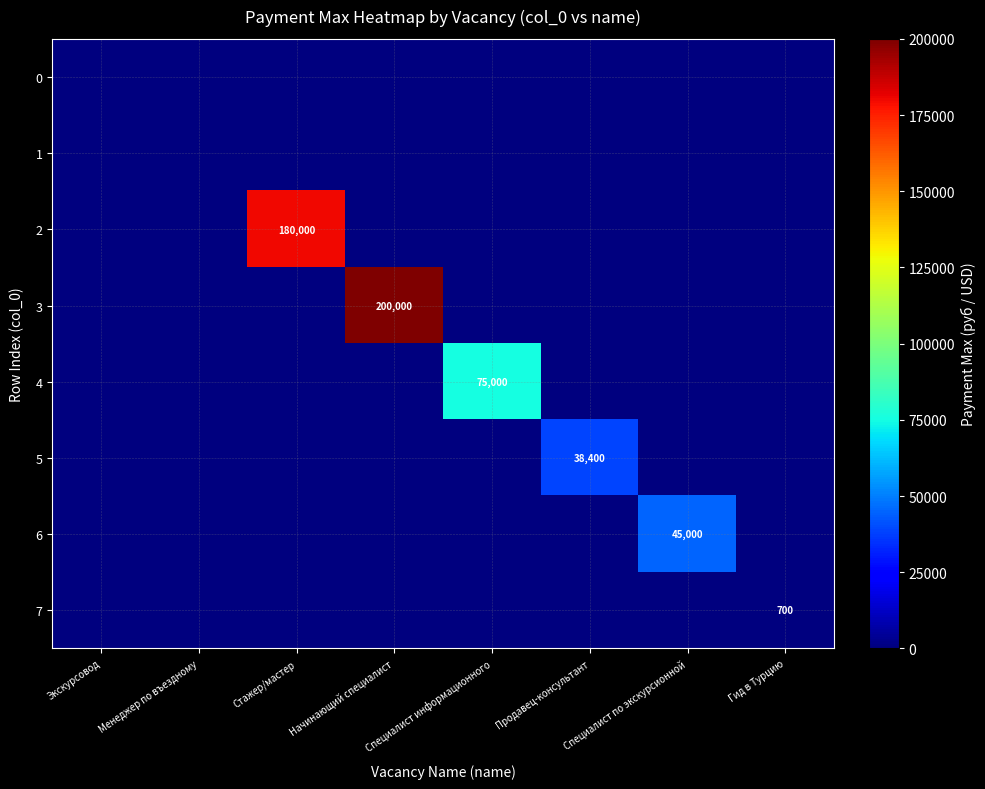

True or false: 2 has a value of 180000 at Стажер/мастер.

True